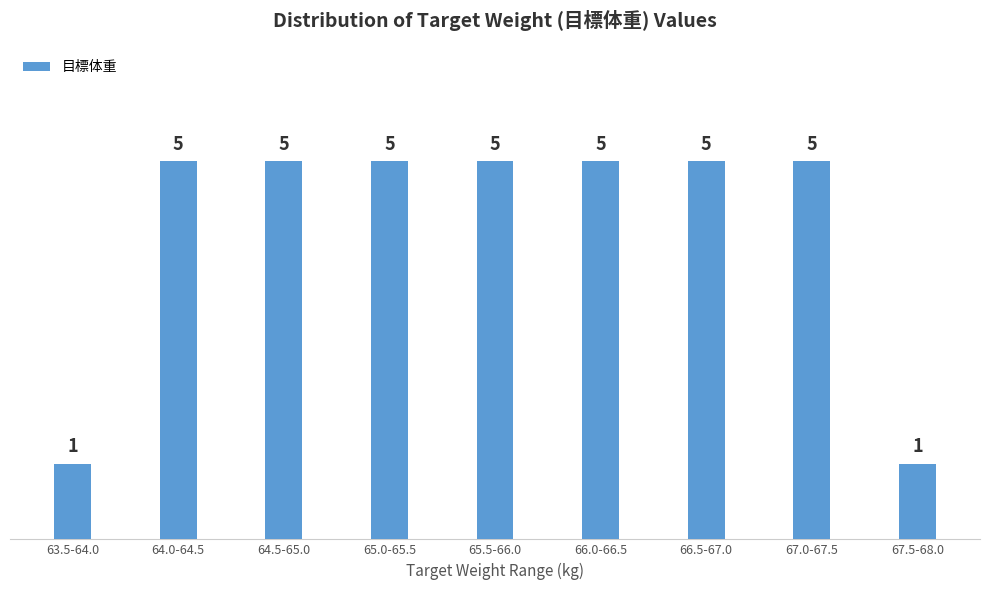

Reading left to right, list all the values displayed in this chart.

63.5-64.0=1	64.0-64.5=5	64.5-65.0=5	65.0-65.5=5	65.5-66.0=5	66.0-66.5=5	66.5-67.0=5	67.0-67.5=5	67.5-68.0=1